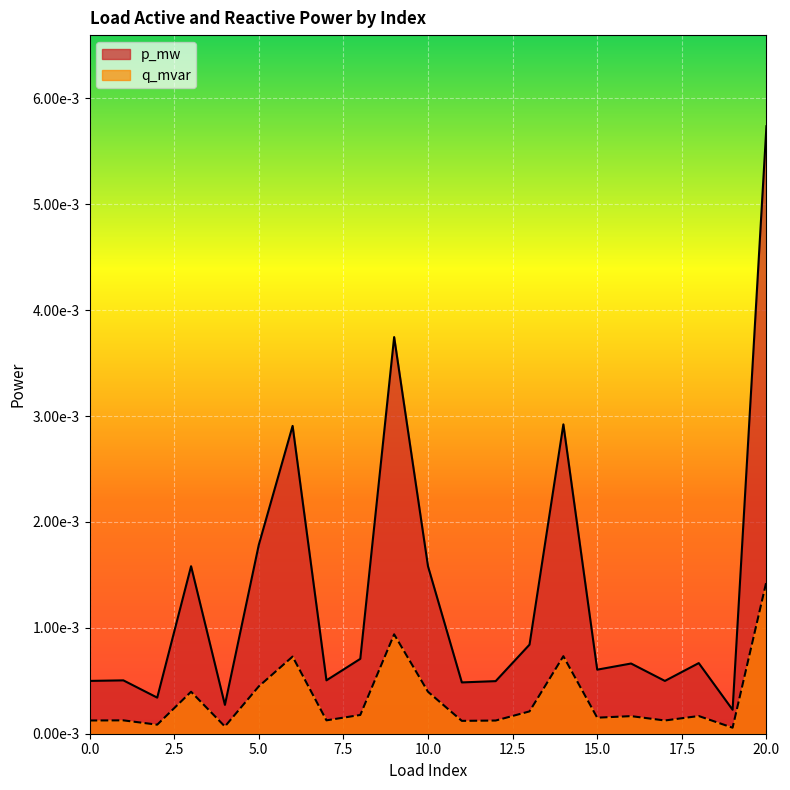

In p_mw, how many points are higher than both neighbors (excluding endpoints)?

7